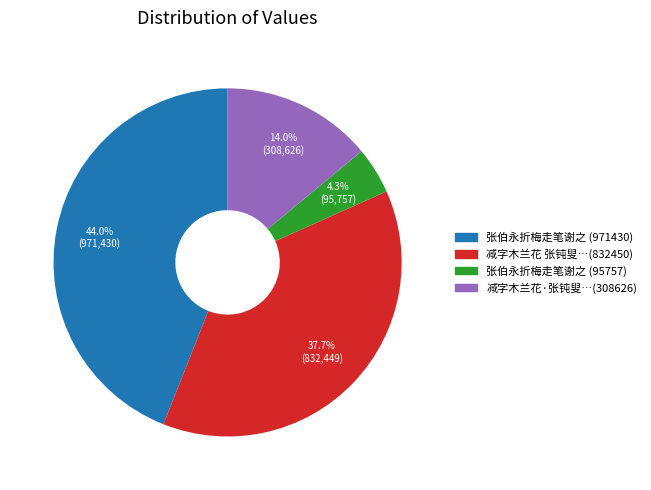

To the nearest percent, what is the average slice percentage?

25%